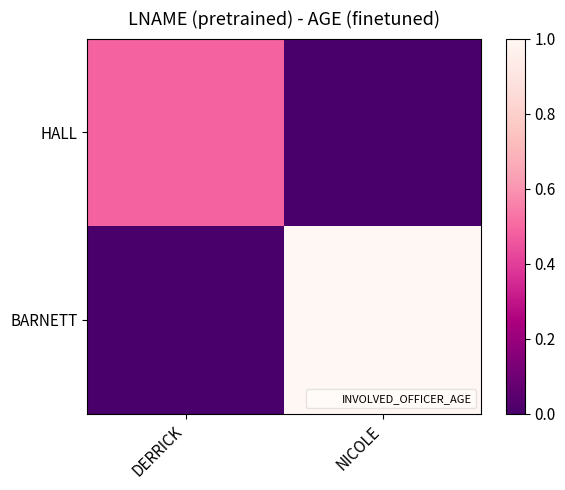

List the series in order of their peak value, lowest first.

HALL, BARNETT